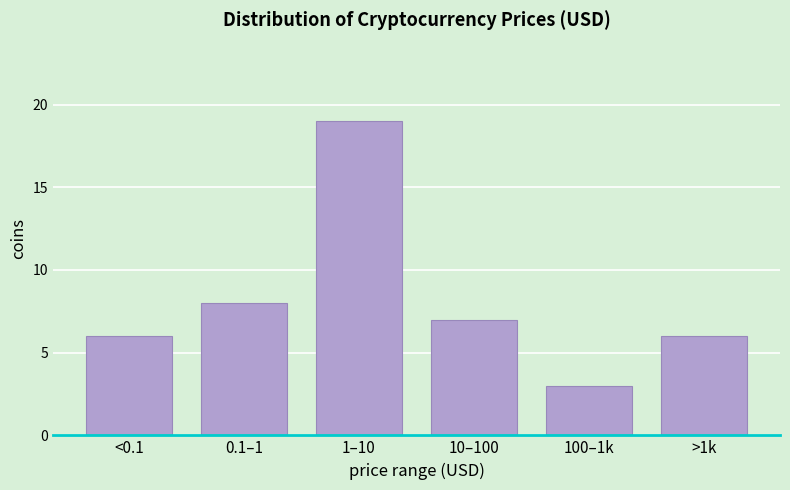

Reading left to right, what are all the values shown in this chart?

6	8	19	7	3	6